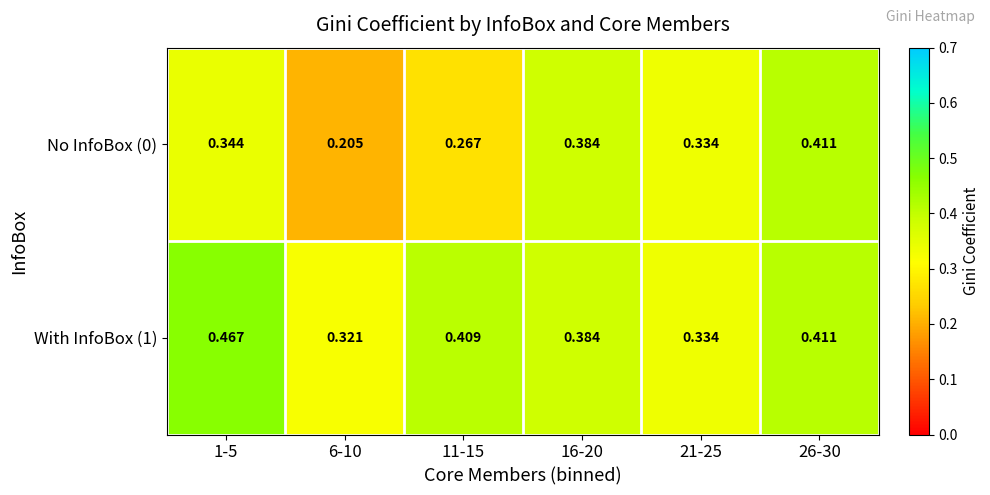

At 1-5, list the series in order from smallest to largest.

No InfoBox (0), With InfoBox (1)